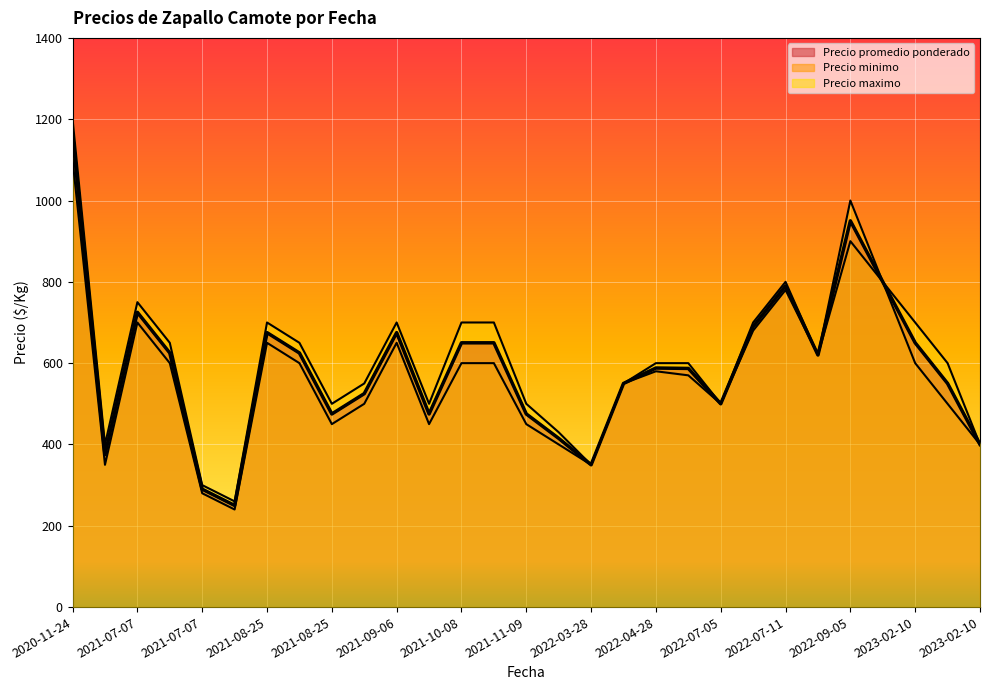

True or false: Precio promedio ponderado and Precio maximo intersect in this chart.

False